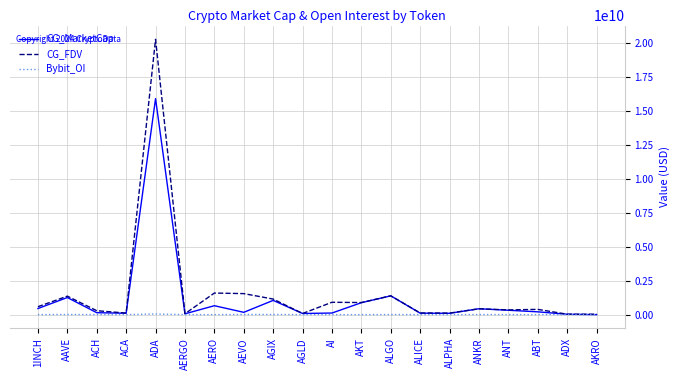

The CG_FDV series shows 1594187428 at AKT. True or false?

False